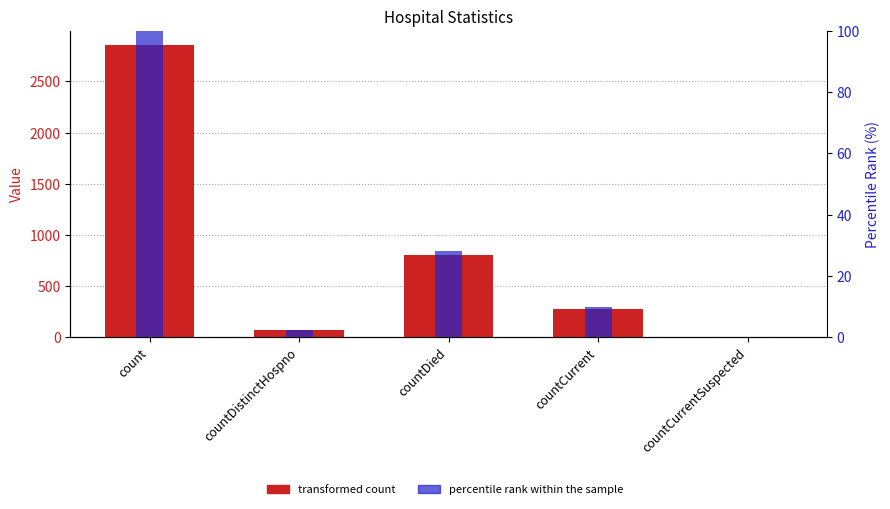

What is the difference between the second highest and second lowest values in the percentile rank series?

25.9